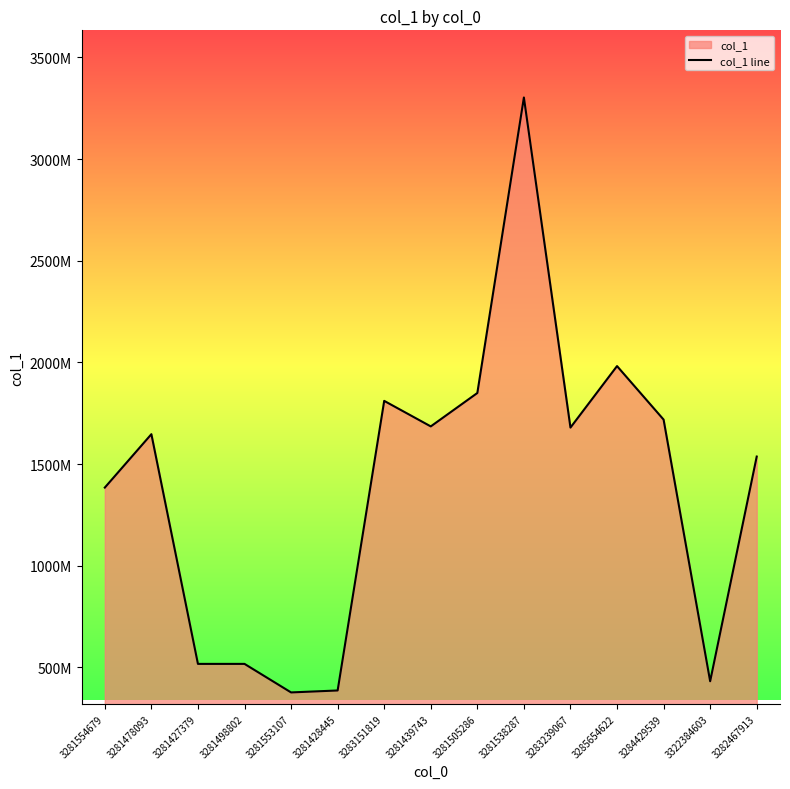

The chart shows a value of 673790291 at 3281478093. True or false?

False